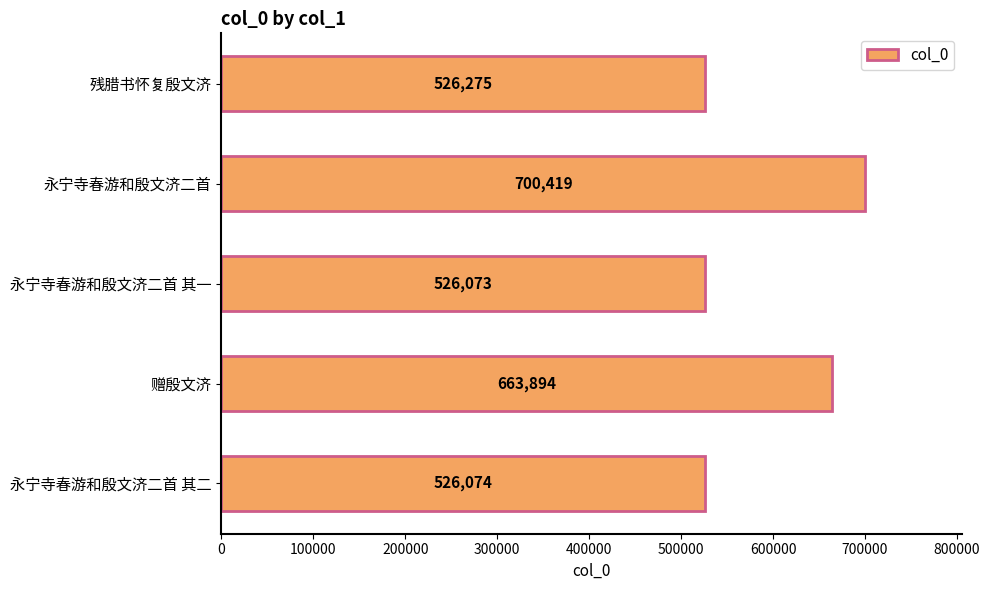

What is the difference between the second highest and minimum values?

137821